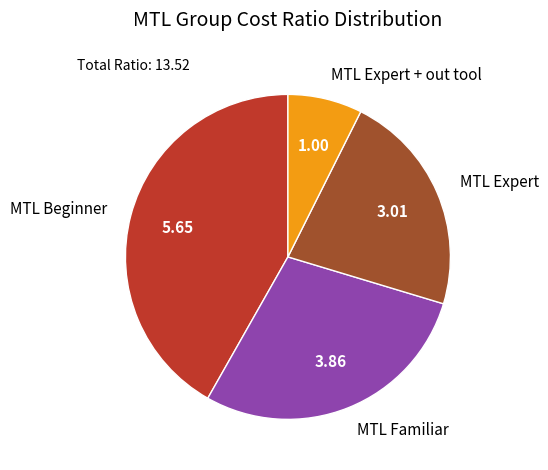

Is the sum of MTL Familiar and MTL Expert greater than half?

Yes